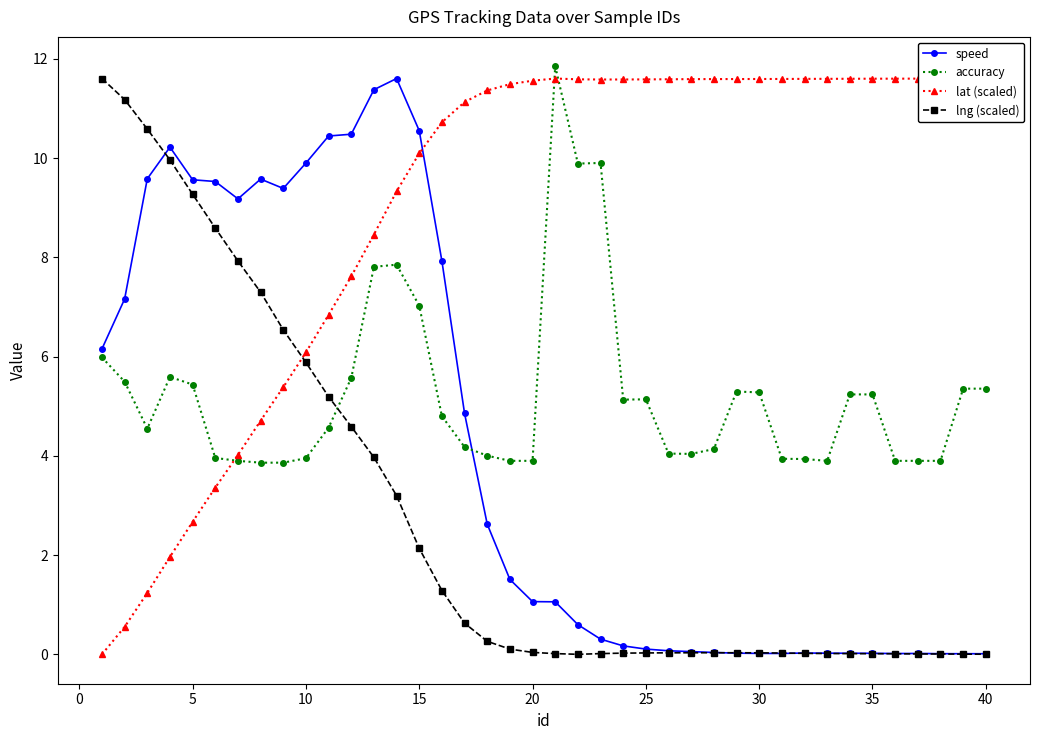

What are all the series names shown in the legend?

speed, accuracy, lat (scaled), lng (scaled)